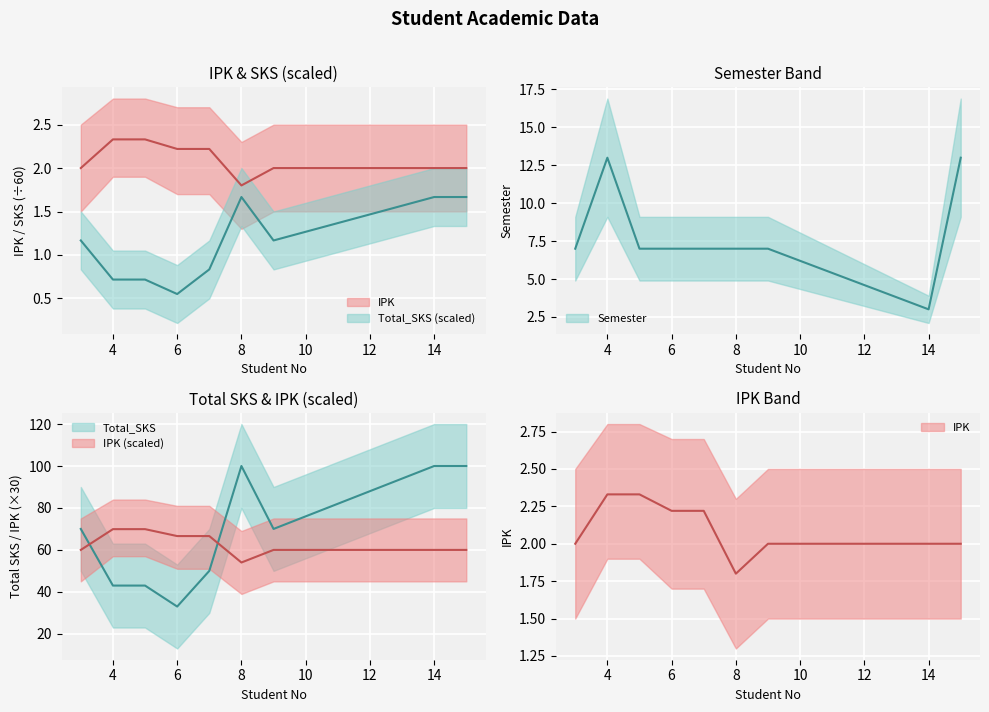

Read the IPK value at 15.

2.0